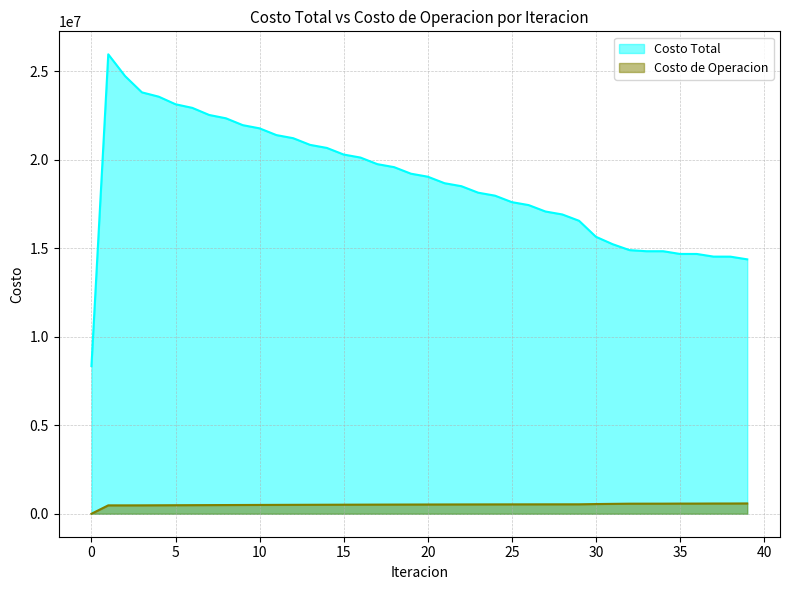

True or false: Costo Total has more than 0 interior local peaks.

True